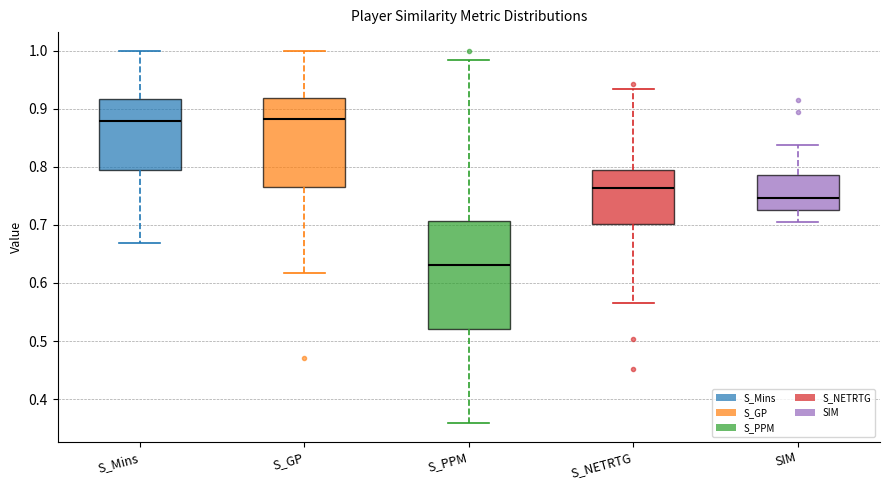

Reading left to right, transcribe this box plot: for each box, give where its median line is, the range the box spans, and where its two whiskers end, as read against the y-axis. The values are not printed on the chart, so give them approximately, as read against the axis.

S_Mins: median 0.88, box 0.79 to 0.92, whiskers 0.67 to 1.00
S_GP: median 0.88, box 0.76 to 0.92, whiskers 0.62 to 1.00
S_PPM: median 0.63, box 0.52 to 0.71, whiskers 0.36 to 0.98
S_NETRTG: median 0.76, box 0.70 to 0.79, whiskers 0.57 to 0.93
SIM: median 0.75, box 0.73 to 0.79, whiskers 0.71 to 0.84